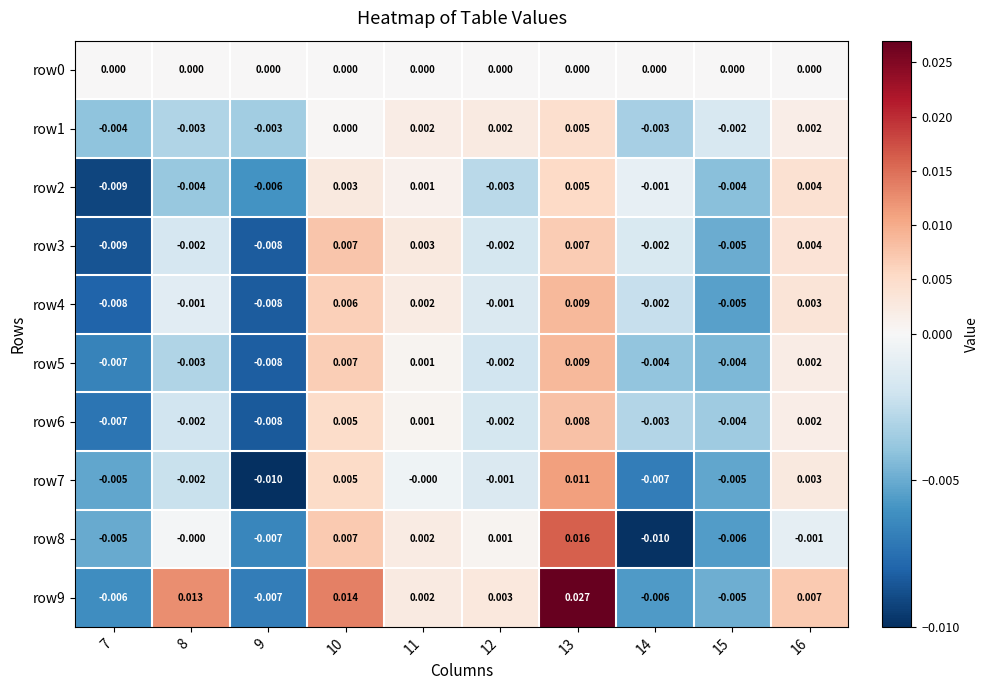

Is the value of row4 at 15 greater than the value of row7 at 9?

Yes